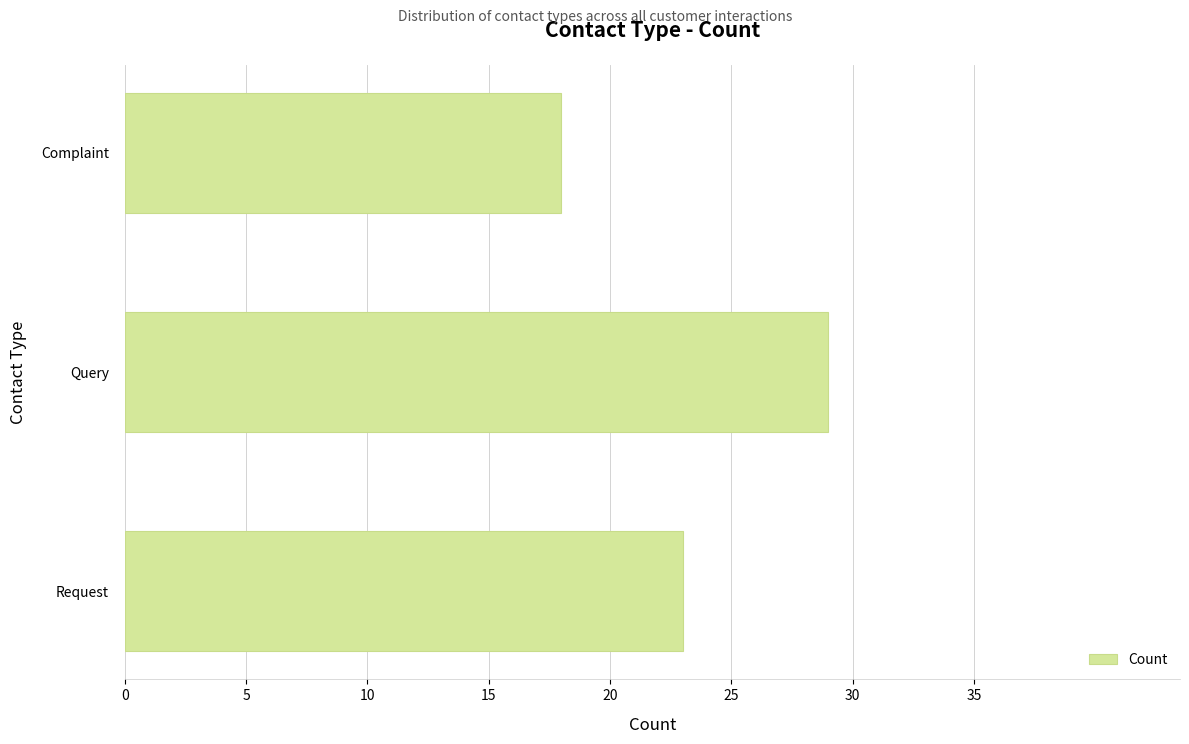

Reading top to bottom, what are all the values shown in this chart?

18	29	23